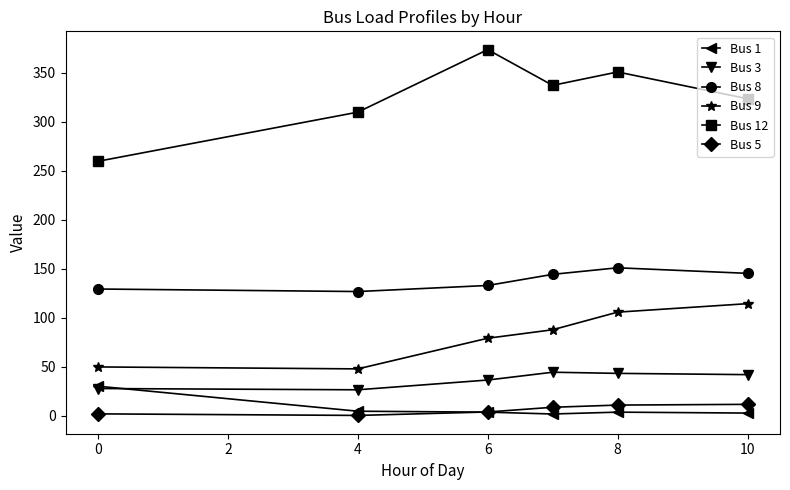

What are all the series names shown in the legend?

Bus 1, Bus 3, Bus 8, Bus 9, Bus 12, Bus 5